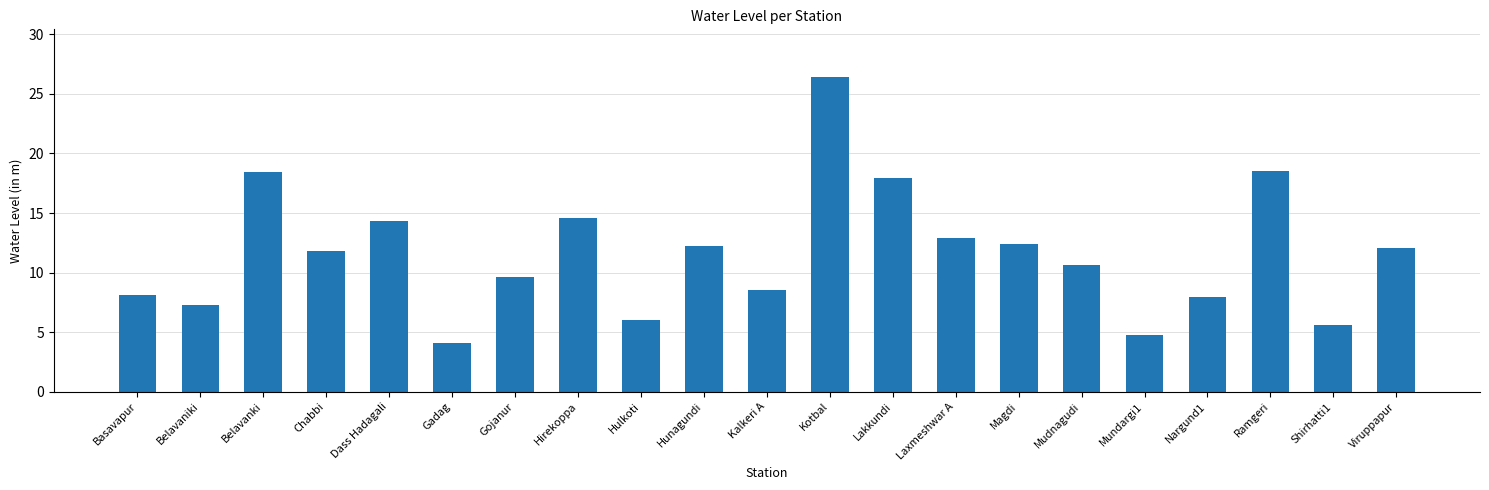

What position from the right is Gadag?

16